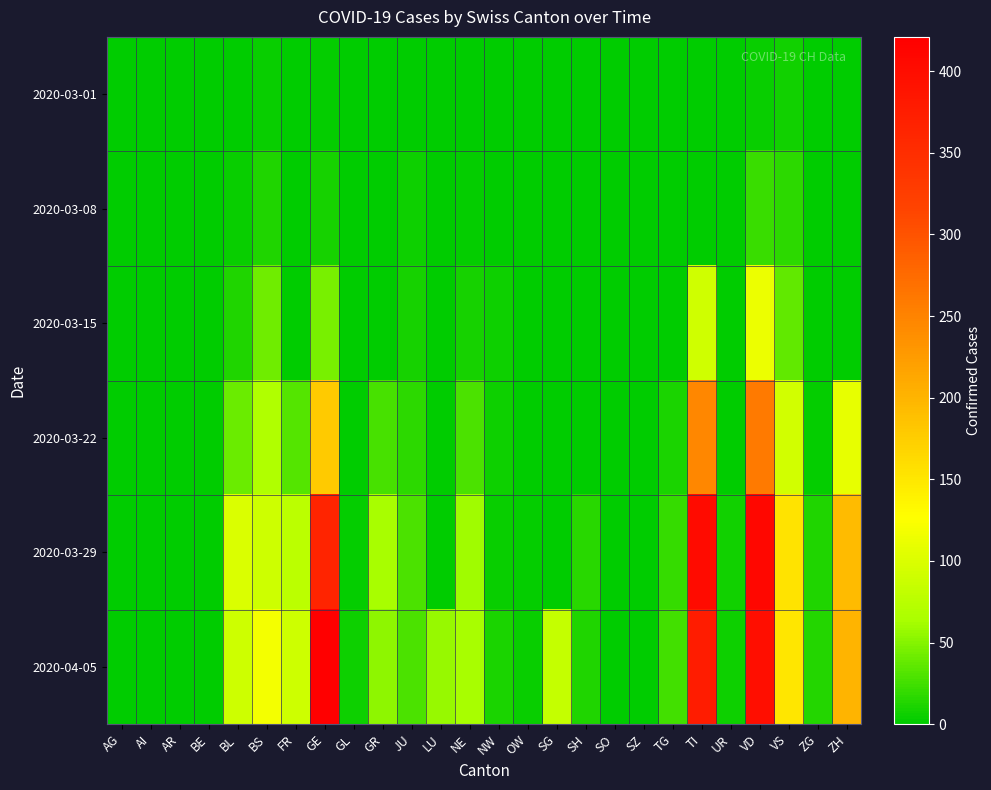

What is the difference between the highest and lowest values at SG?

83